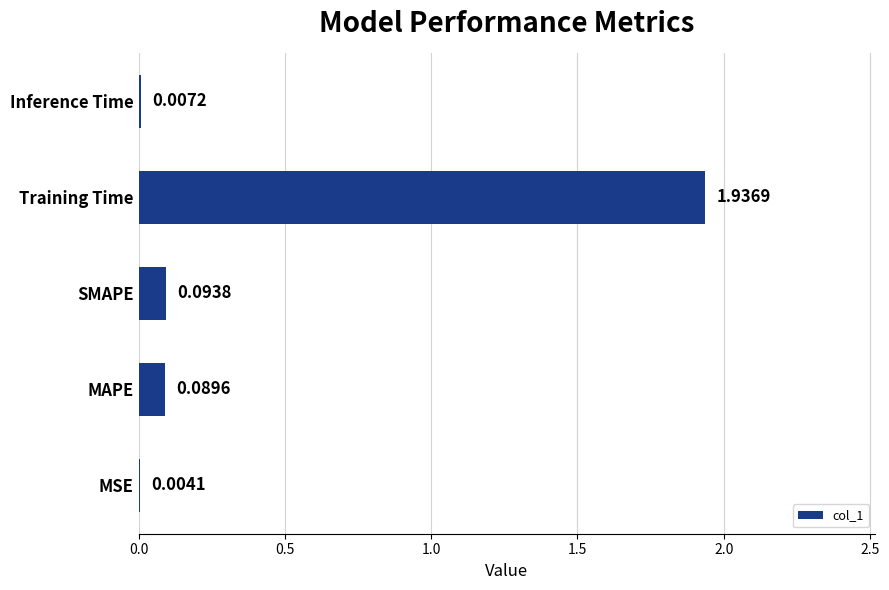

Which category has the highest value across all series?

Training Time